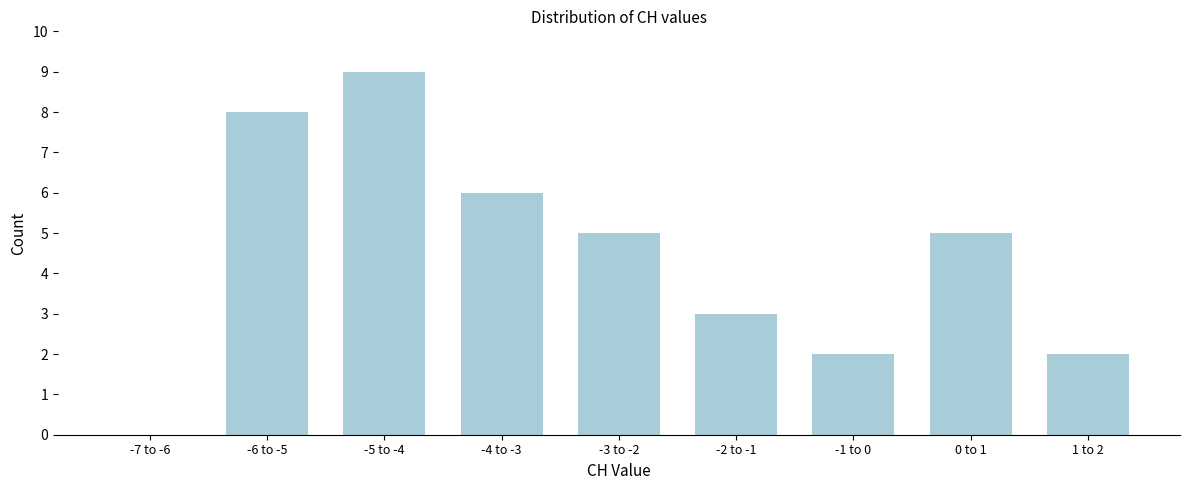

Reading left to right, what are all the values shown in this chart?

-7 to -6=0	-6 to -5=8	-5 to -4=9	-4 to -3=6	-3 to -2=5	-2 to -1=3	-1 to 0=2	0 to 1=5	1 to 2=2